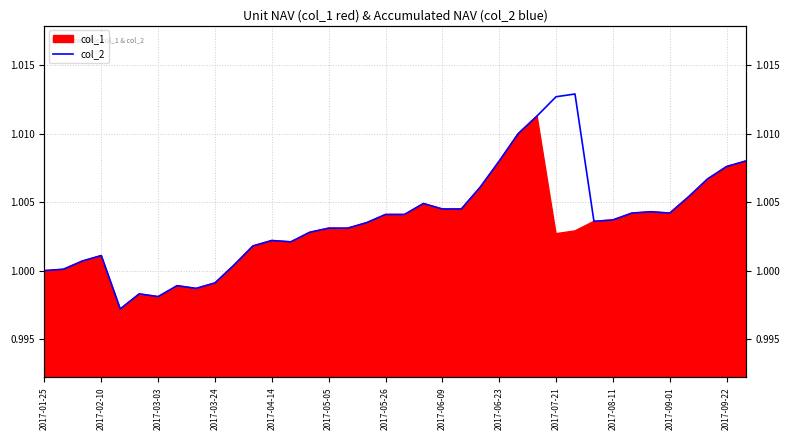

How many lines are shown in the chart?

1